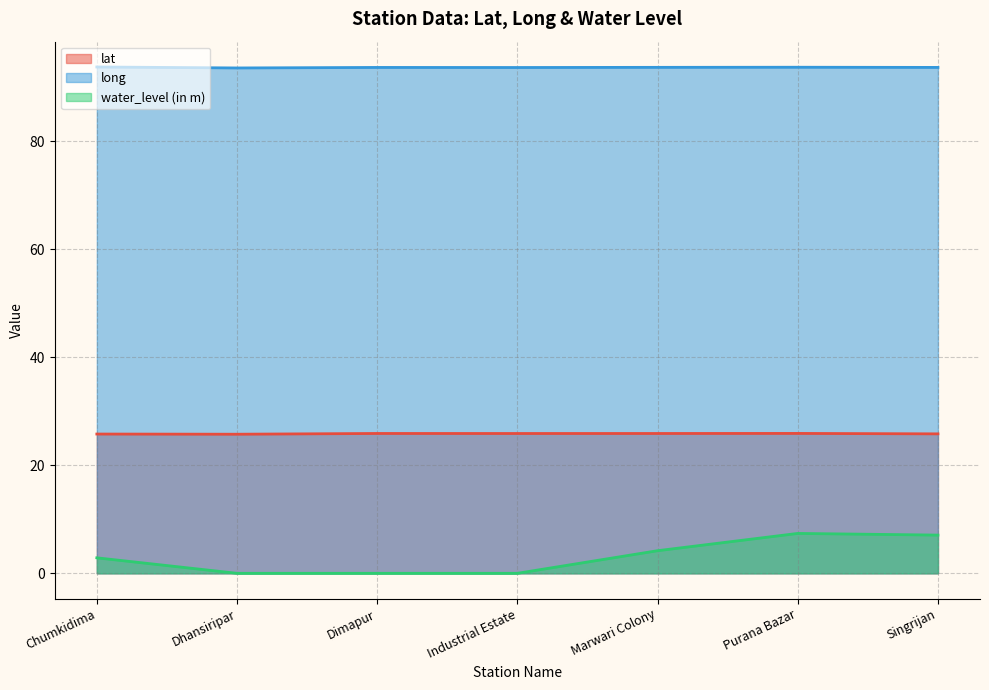

Does the chart have visible grid lines?

Yes